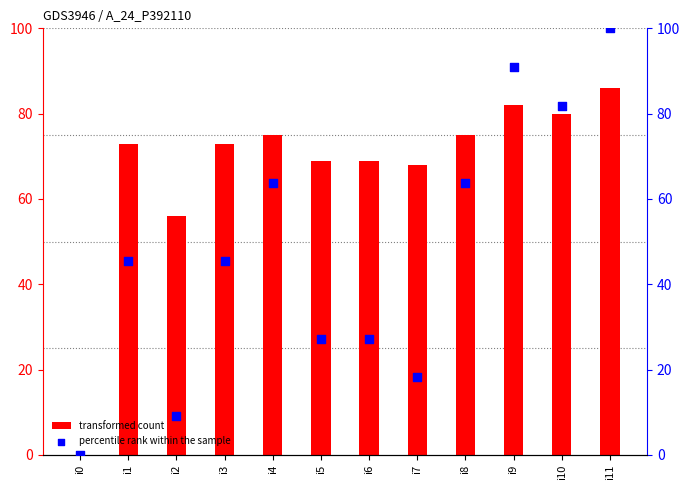

Which series reaches the minimum Y coordinate?

col_1